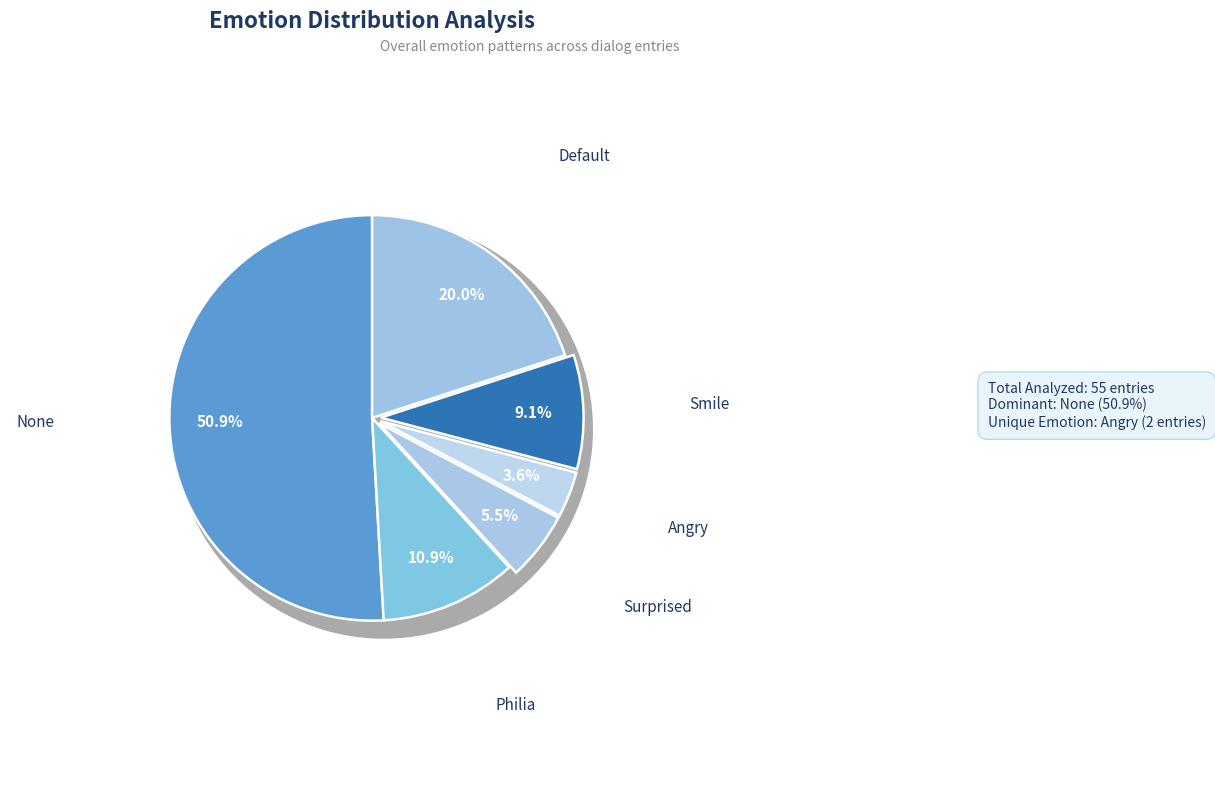

To the nearest percent, what is the combined percentage of Default and Surprised?

25%